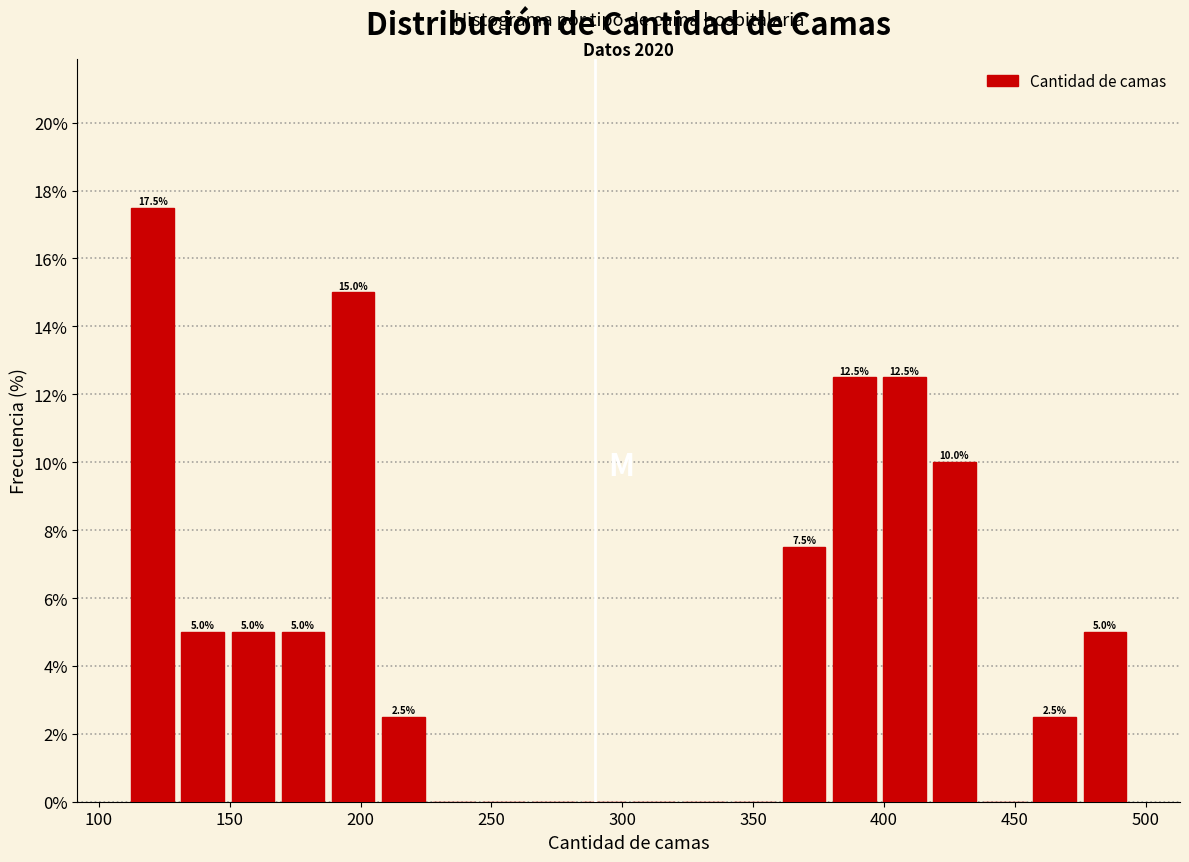

Around what value on the x-axis is the tallest bar? Give the approximate position of its centre, as read against the axis.

120